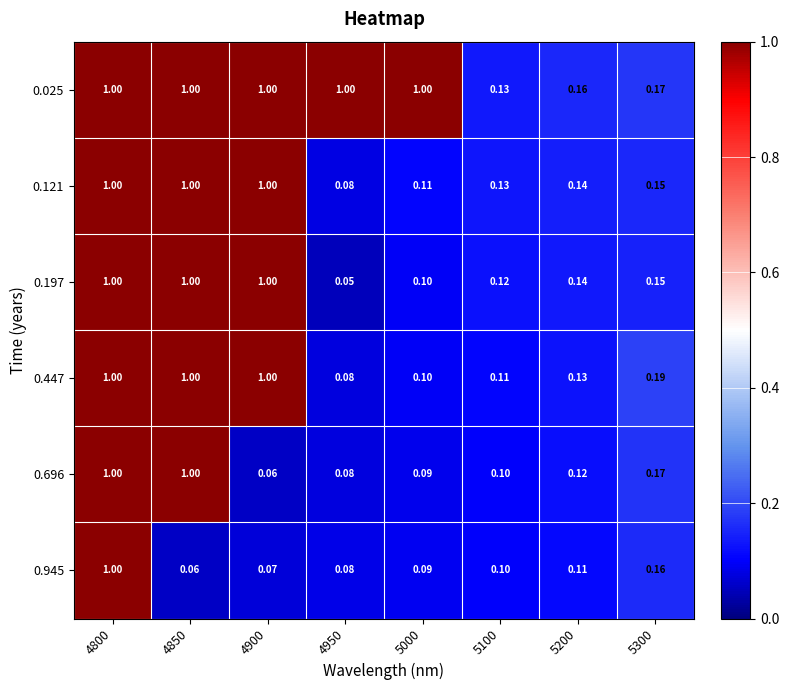

Reading left to right, what are all the values shown in this chart?

0.025: 4800=1.0	4850=1.0	4900=1.0	4950=1.0	5000=1.0	5100=0.1	5200=0.2	5300=0.2
0.121: 4800=1.0	4850=1.0	4900=1.0	4950=0.1	5000=0.1	5100=0.1	5200=0.1	5300=0.1
0.197: 4800=1.0	4850=1.0	4900=1.0	4950=0.1	5000=0.1	5100=0.1	5200=0.1	5300=0.1
0.447: 4800=1.0	4850=1.0	4900=1.0	4950=0.1	5000=0.1	5100=0.1	5200=0.1	5300=0.2
0.696: 4800=1.0	4850=1.0	4900=0.1	4950=0.1	5000=0.1	5100=0.1	5200=0.1	5300=0.2
0.945: 4800=1.0	4850=0.1	4900=0.1	4950=0.1	5000=0.1	5100=0.1	5200=0.1	5300=0.2